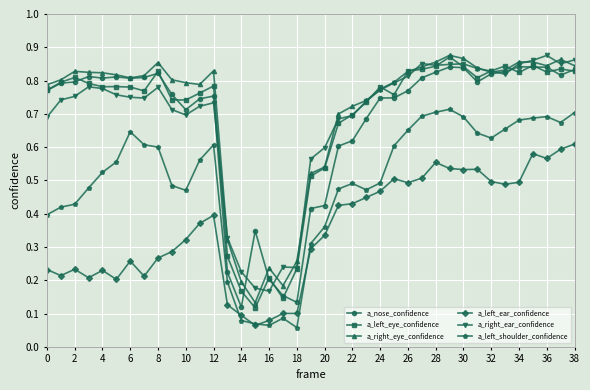

How many a_right_eye_confidence values are between 0 and 1?

39